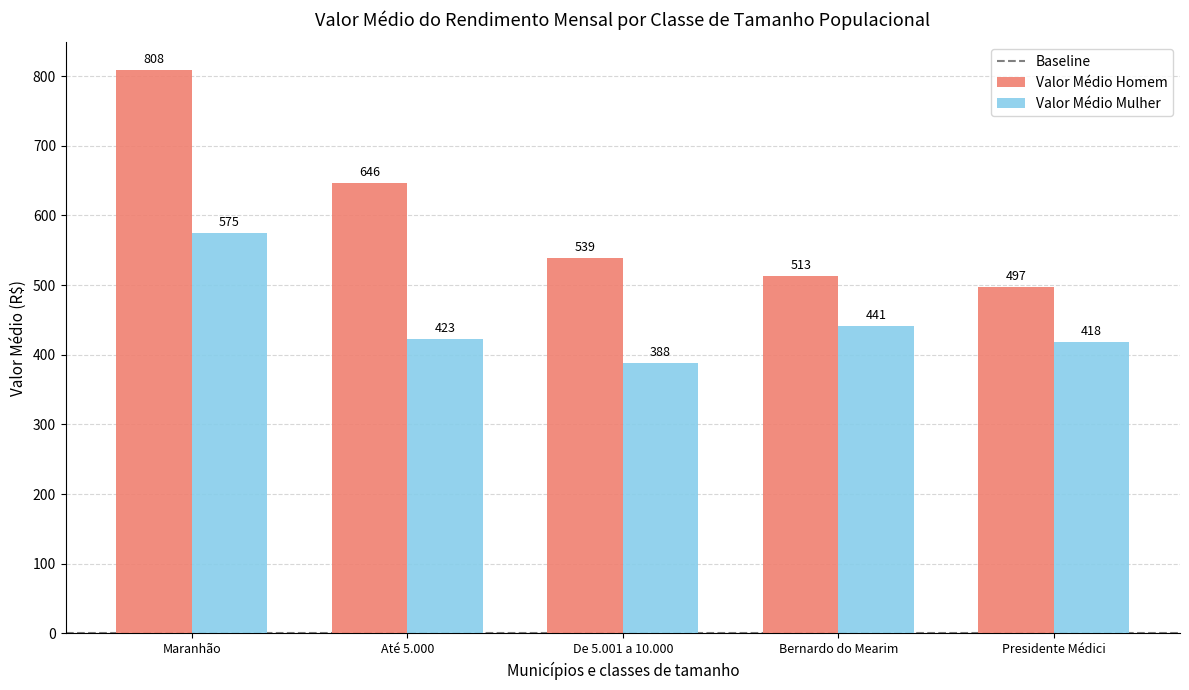

Rank the categories by Valor Médio Homem value from lowest to highest.

Presidente Médici, Bernardo do Mearim, De 5.001 a 10.000, Até 5.000, Maranhão